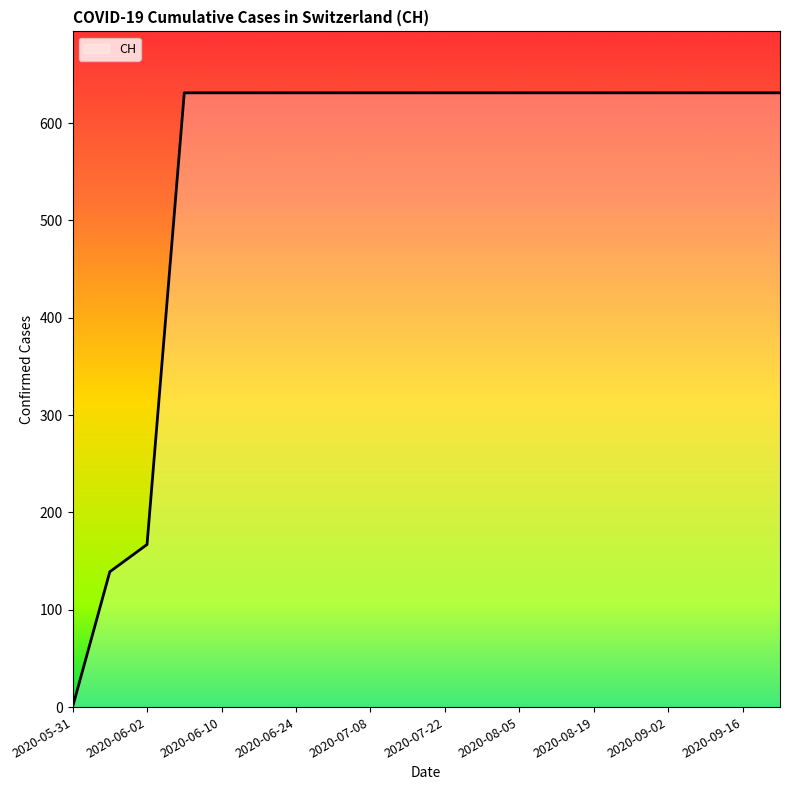

What is the difference between the maximum and minimum values?

631